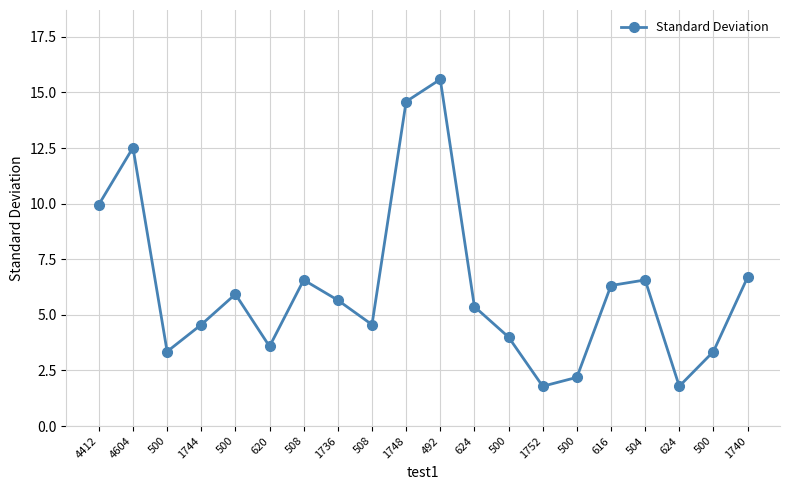

How many data points are above 5?

11